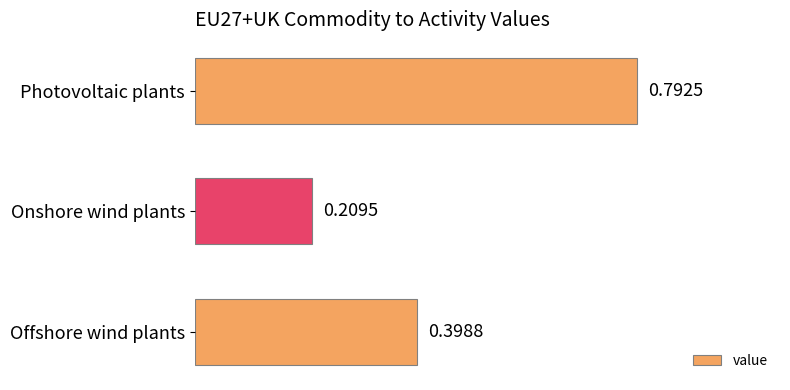

What is the sum of all values?

1.4